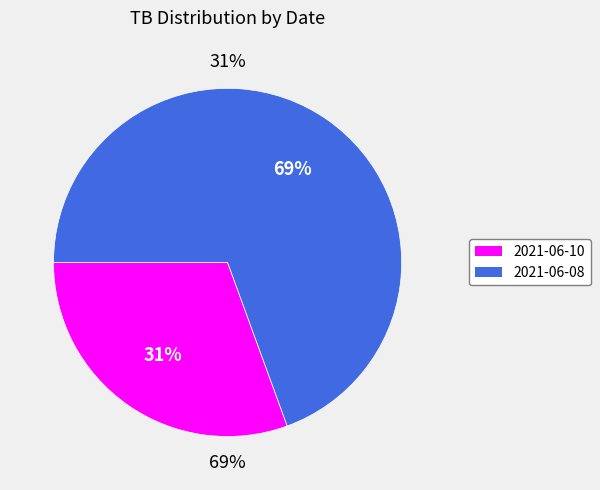

Is there a majority slice in this chart?

Yes